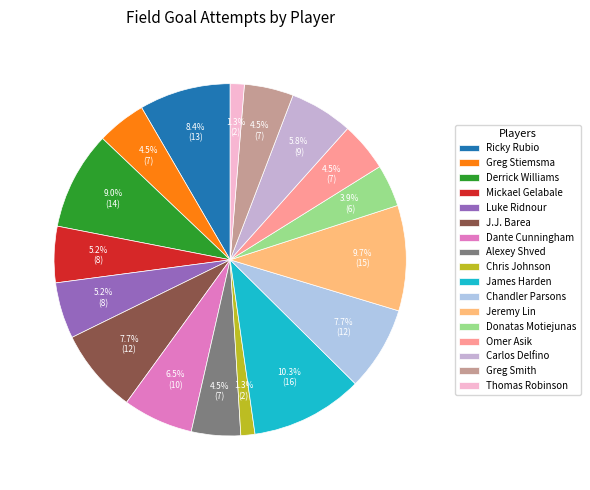

What percentage is the Derrick Williams slice, to the nearest percent?

9%